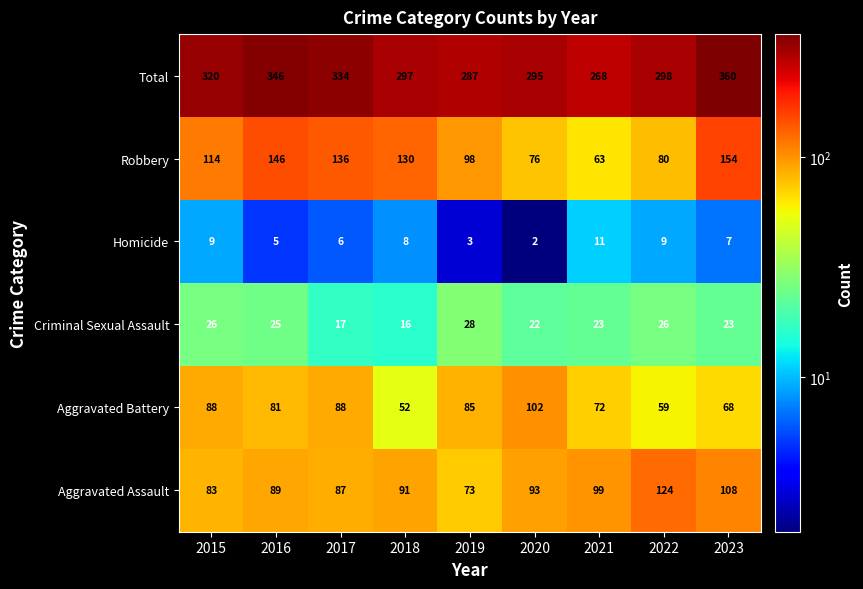

Which series changed the most between 2020 and 2022?

Aggravated Battery